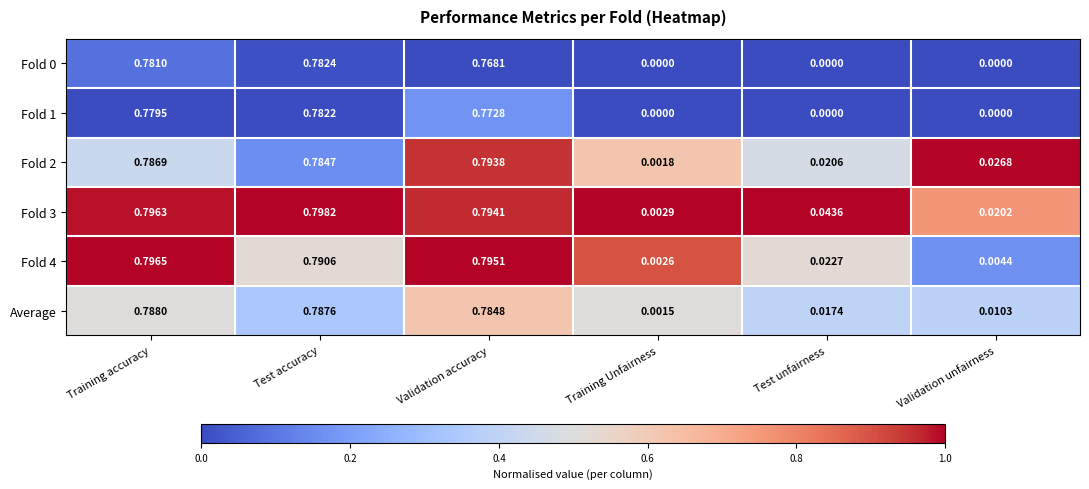

Which category has the highest value in the Fold 0 series?

Test accuracy